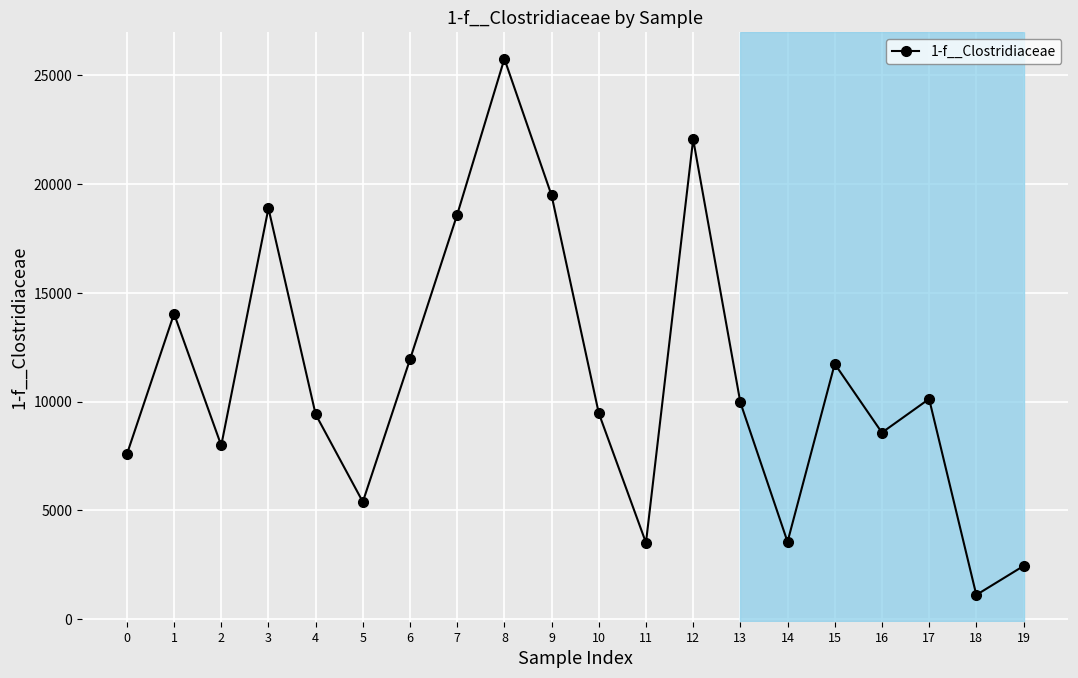

What is the maximum value shown in the chart?

25756.4